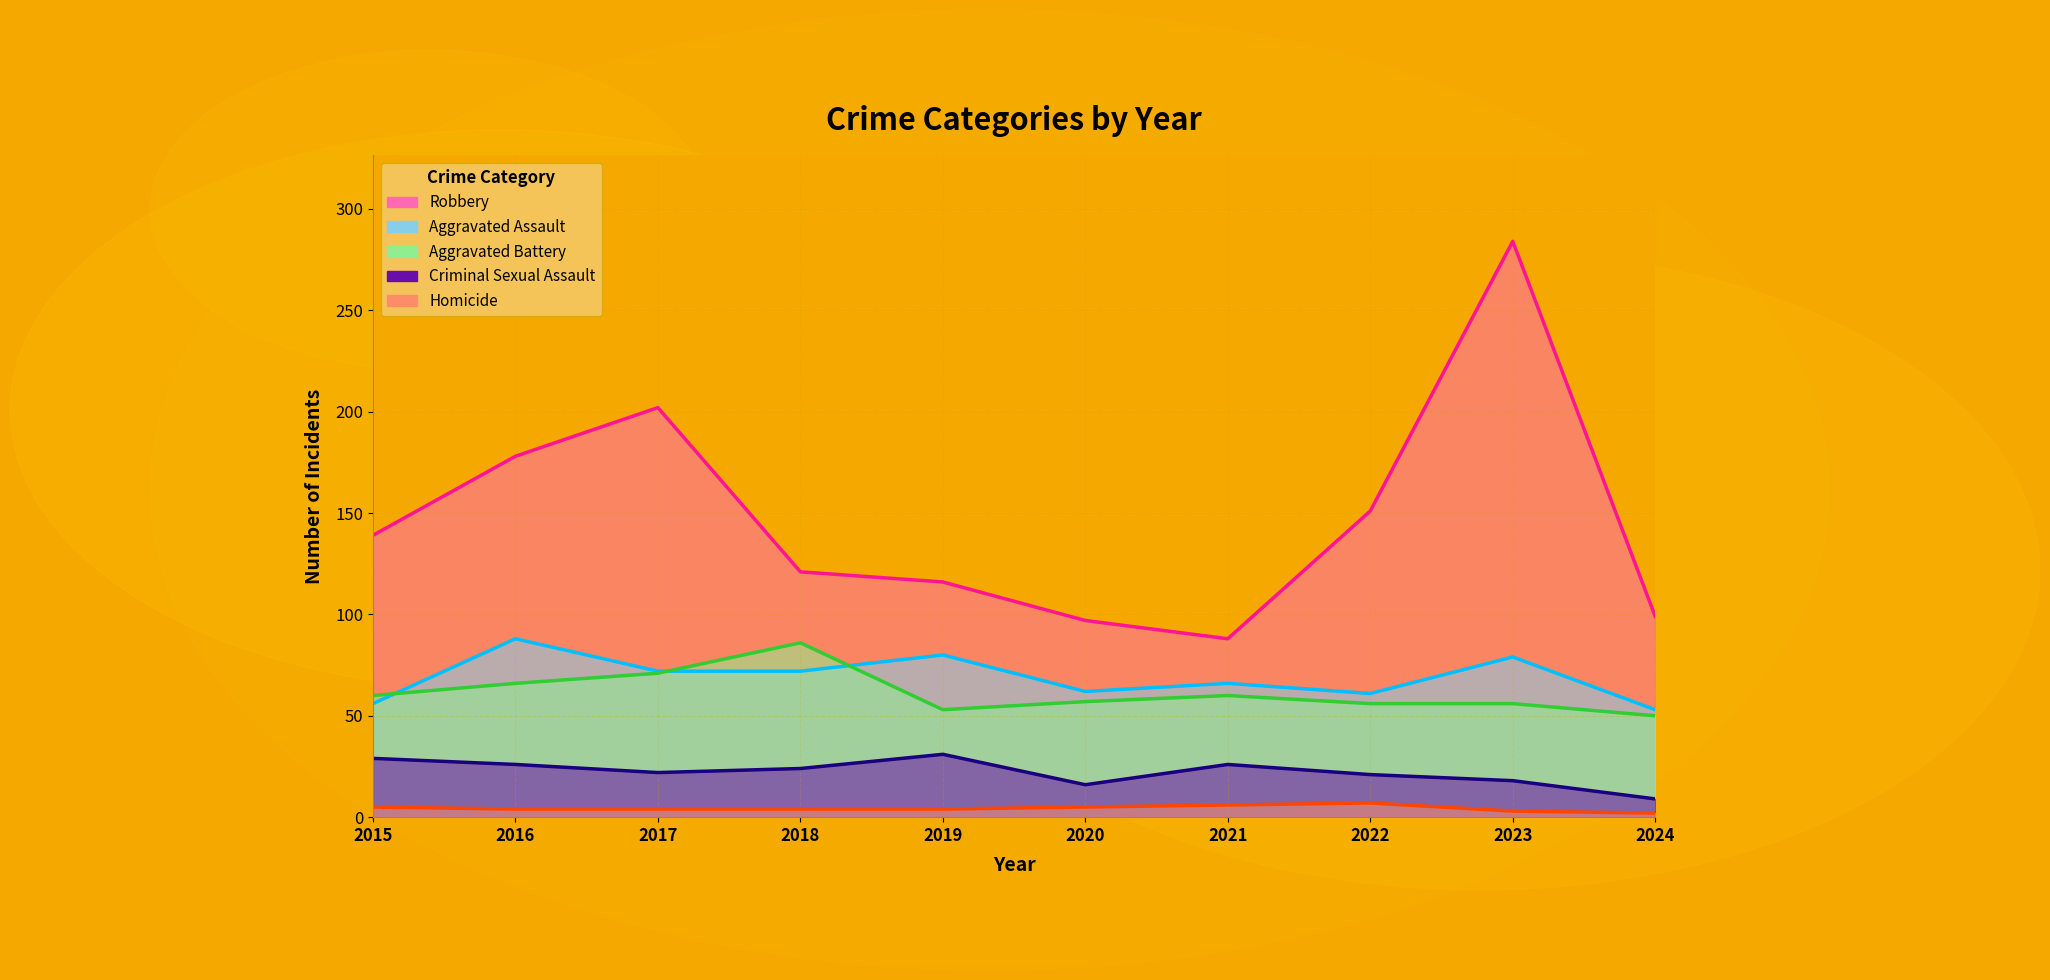

How many distinct data groups are displayed?

5